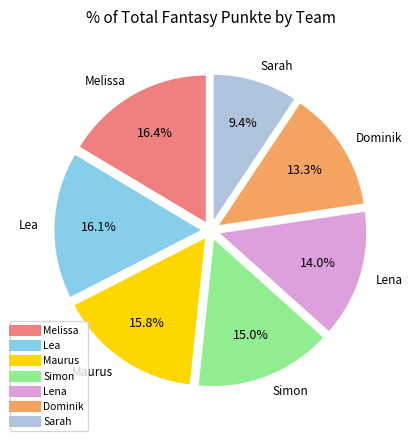

To the nearest percent, what is the average slice percentage?

14%